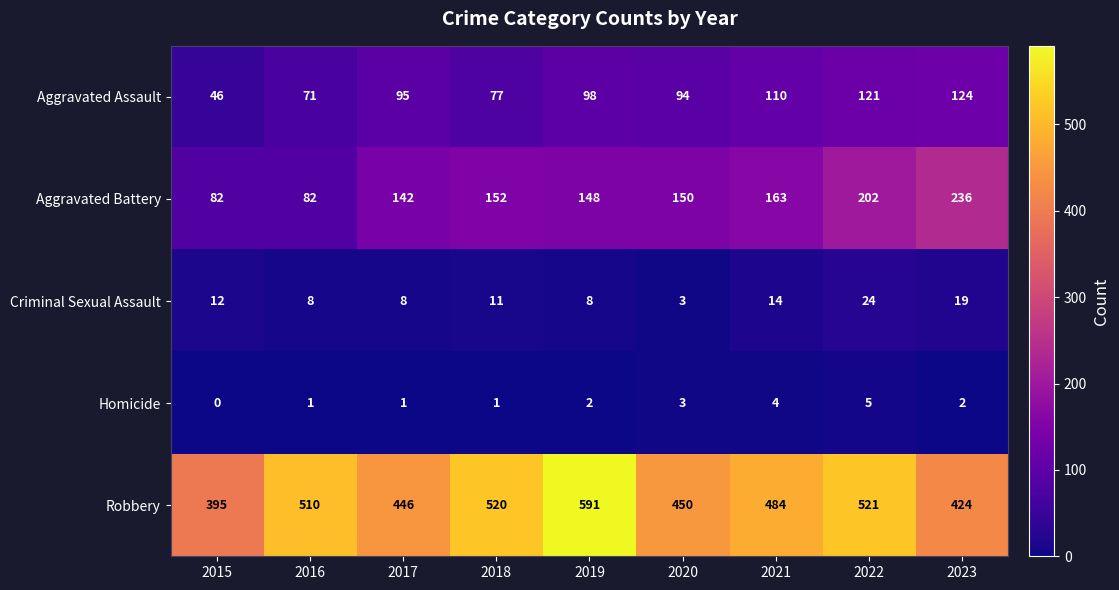

At 2021, list the series in order from smallest to largest.

Homicide, Criminal Sexual Assault, Aggravated Assault, Aggravated Battery, Robbery